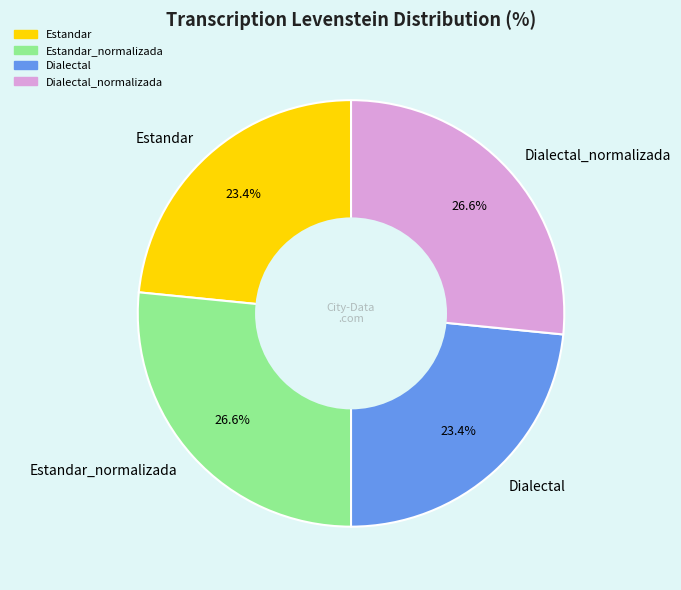

What is the ratio of the value at Dialectal to the value at Estandar_normalizada?

0.9